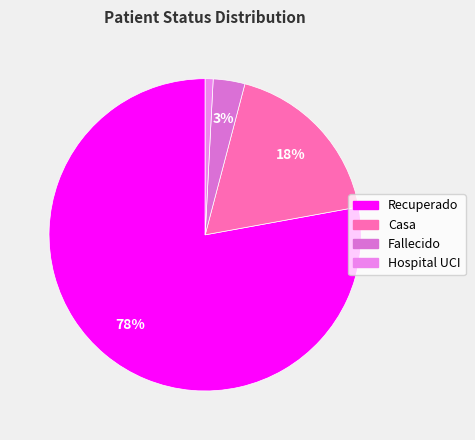

Is it true that Fallecido is 1% of the pie?

False